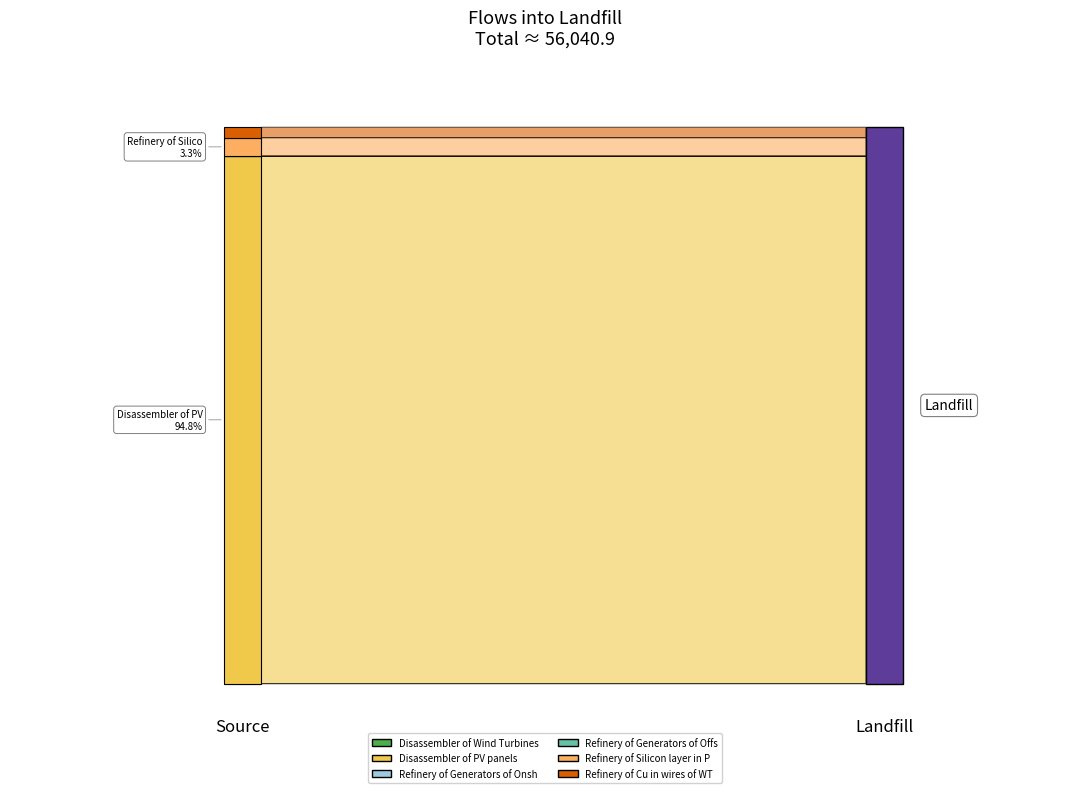

Reading left to right, list all the values displayed in this chart.

0.0	53135.1	0.0	0.0	1859.3	1046.5